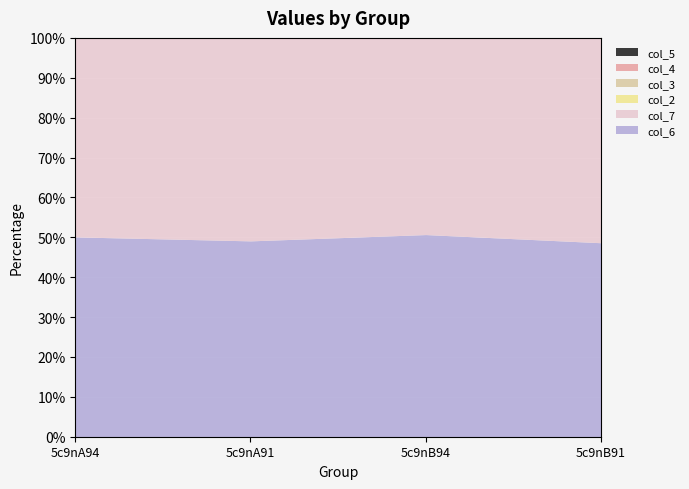

At which category is the sum across all series the highest?

5c9nA91